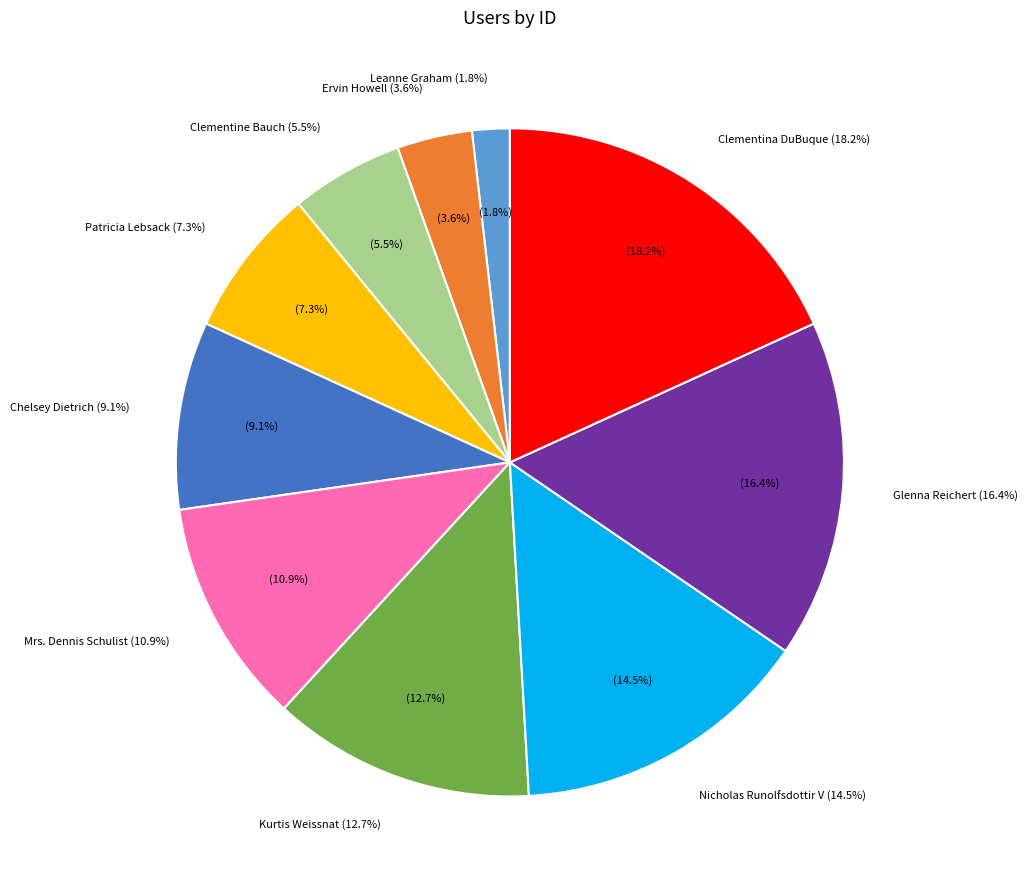

Which category has the smallest portion of the pie?

Leanne Graham